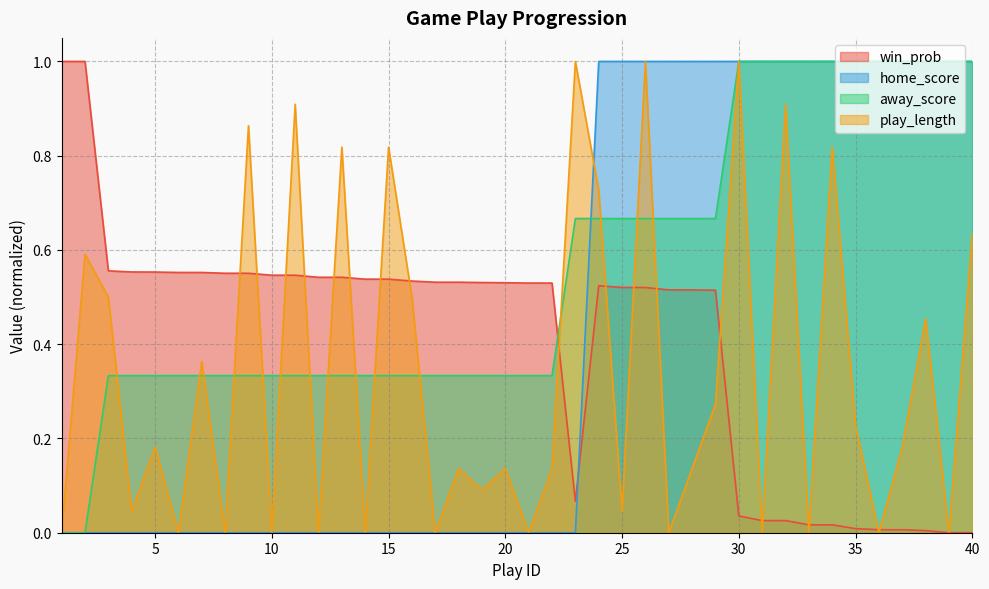

After their last crossing, which series has the higher values: home_score or play_length?

home_score